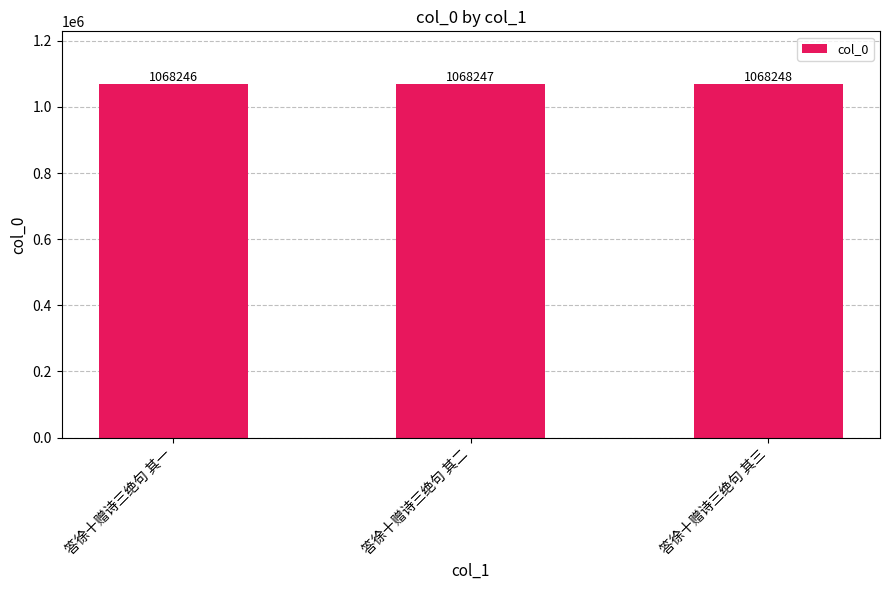

What is the sum of the values at 答徐十赠诗三绝句 其一 and 答徐十赠诗三绝句 其二?

2136493